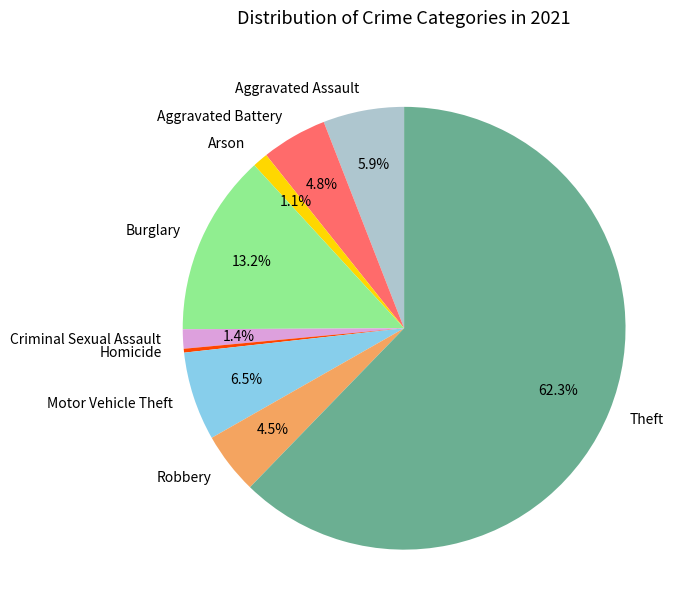

Which category has the smallest portion of the pie?

Homicide